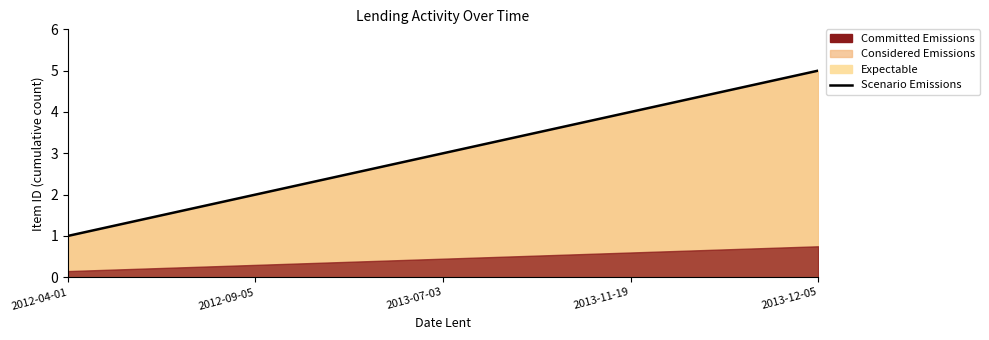

Which category has the highest value across all series?

2013-12-05